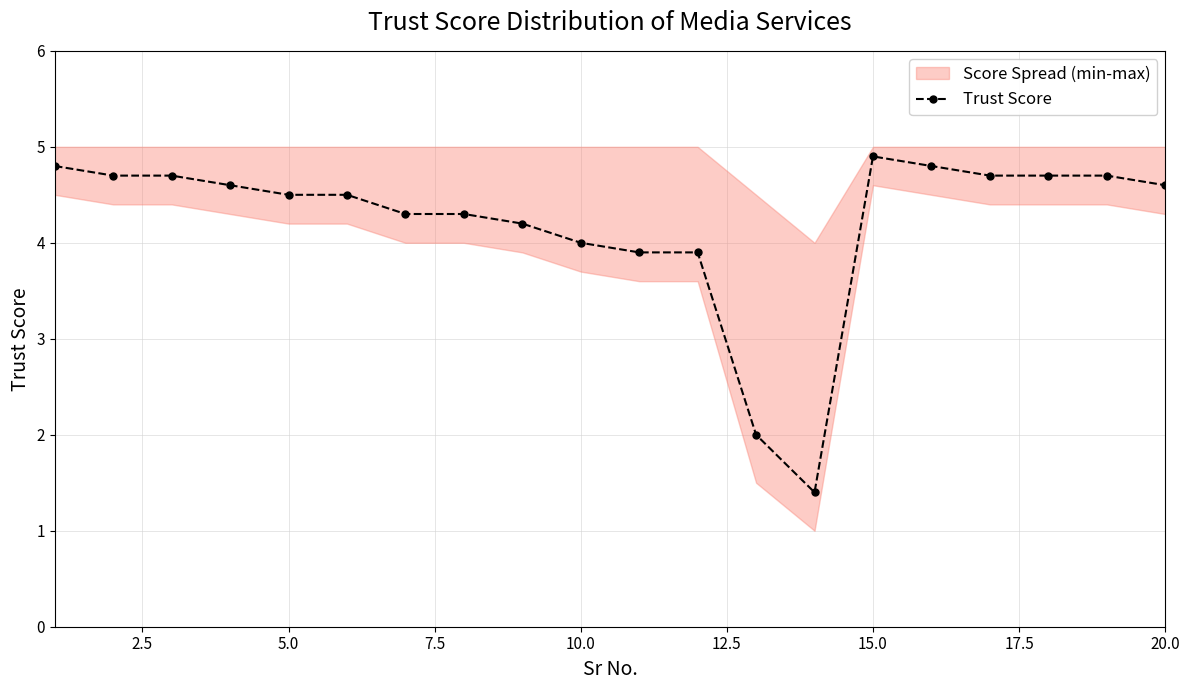

Is it true that Trust Score equals 7.8 at 5.0?

False